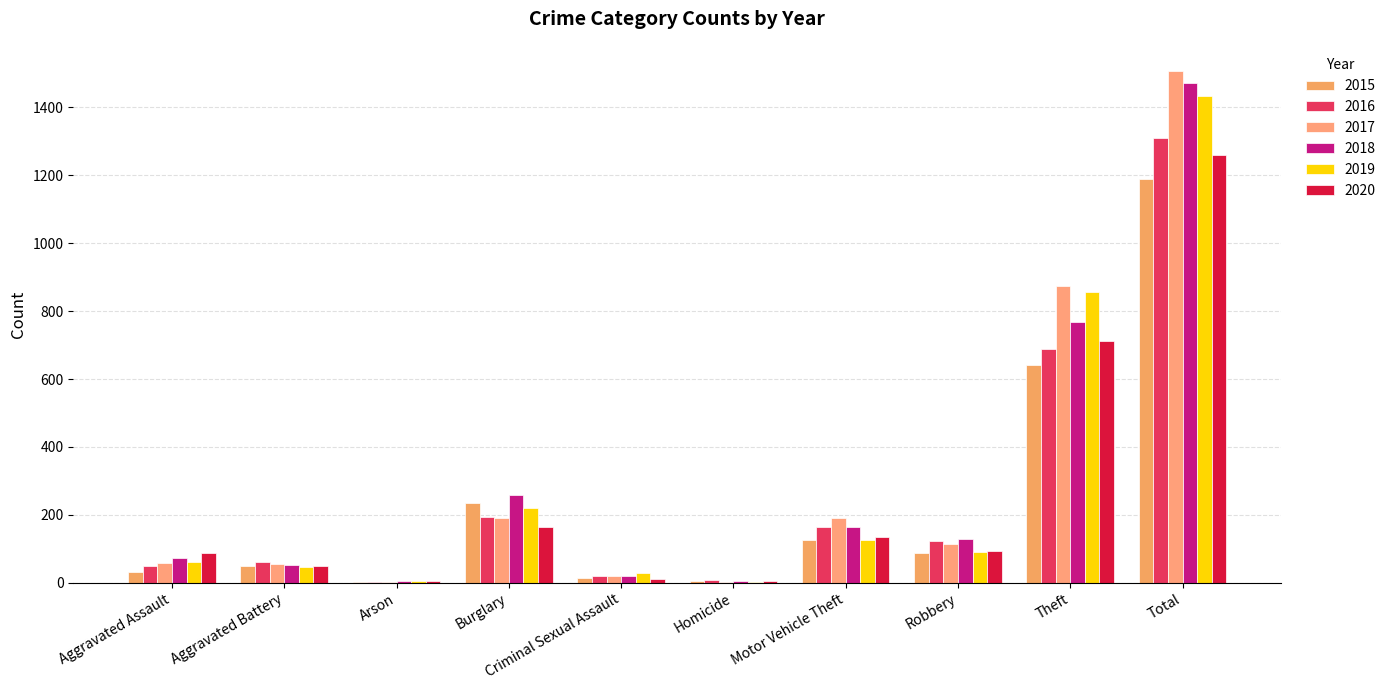

What is the difference between the highest and lowest values at Arson?

5